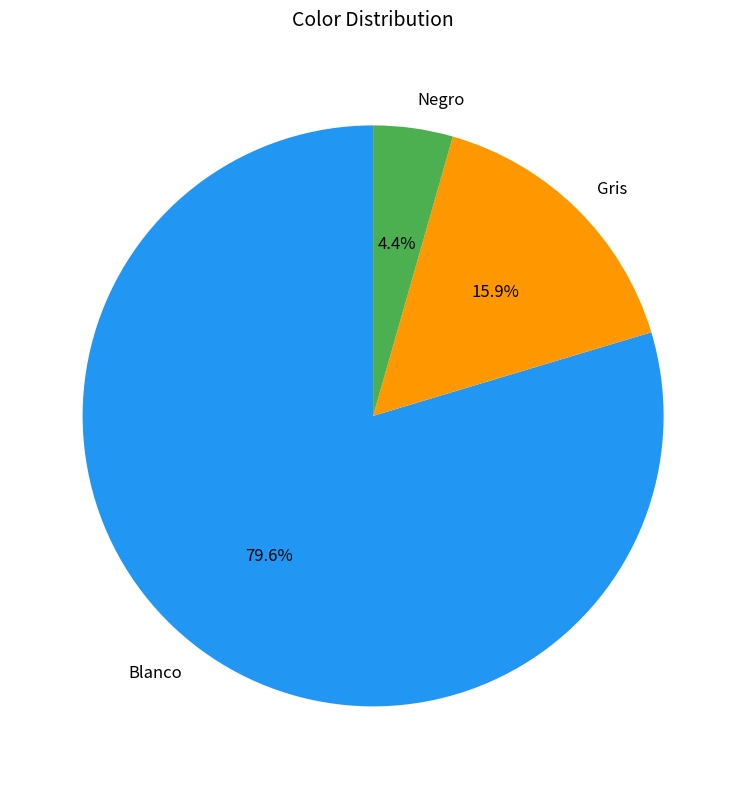

Is it true that Gris is 16% of the pie?

True